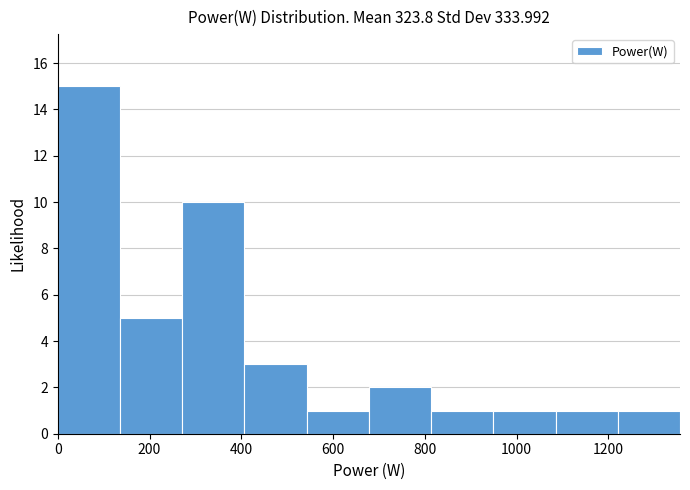

Reading left to right, transcribe this chart: for each bar, give the range it covers on the x-axis and its height. Neither the bar edges nor the heights are printed on the chart, so give them approximately, as read against the axes.

0 to 140: 15
140 to 280: 5
280 to 400: 10
400 to 540: 3
540 to 680: 1
680 to 820: 2
820 to 940: 1
940 to 1080: 1
1080 to 1220: 1
1220 to 1360: 1